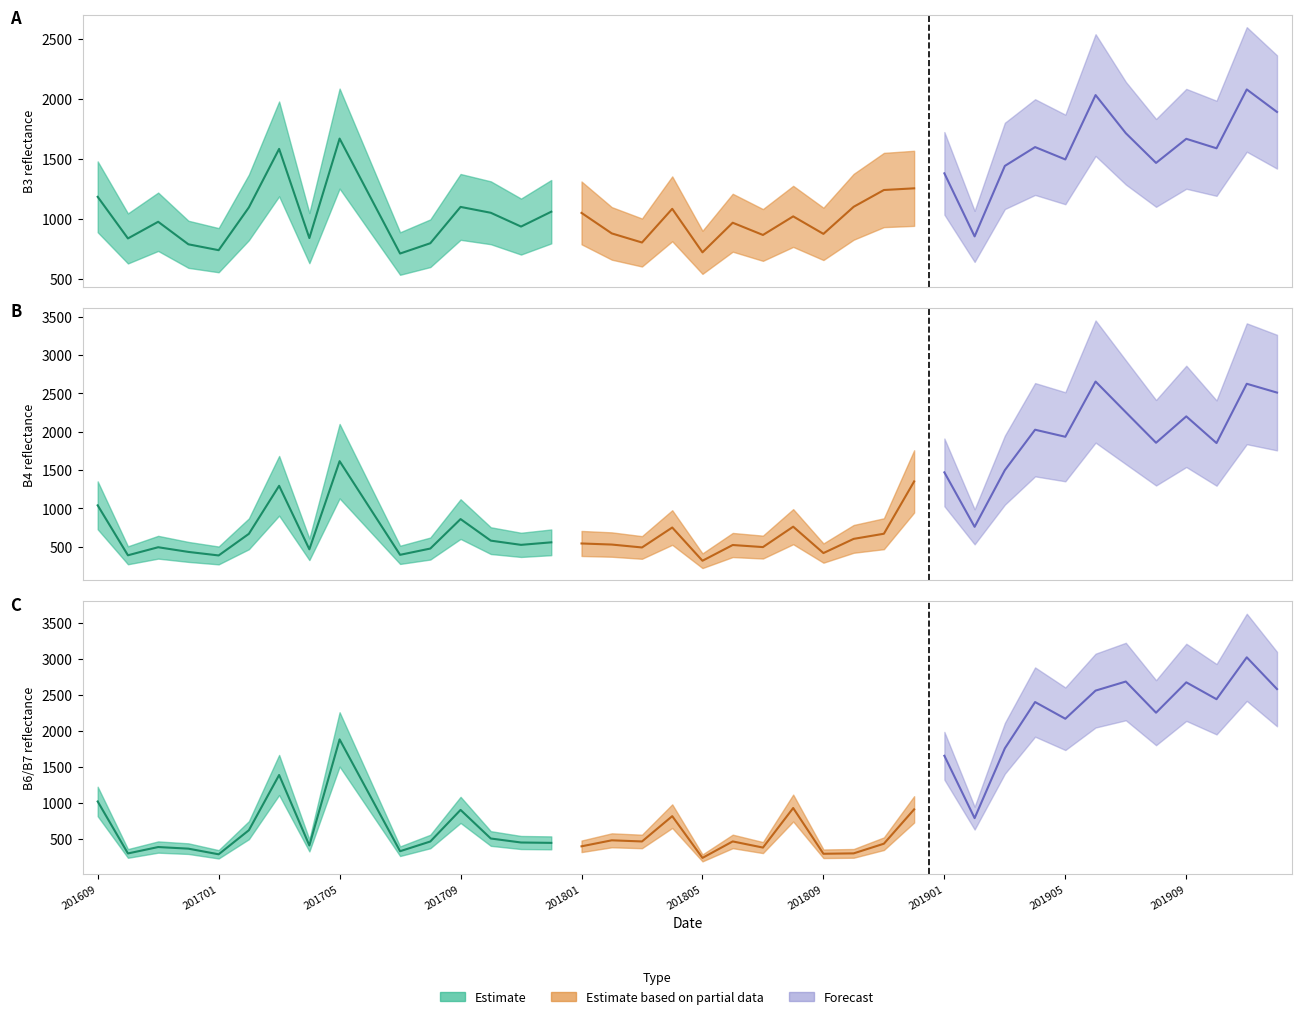

Which category has the highest value in the B6 series?

201911